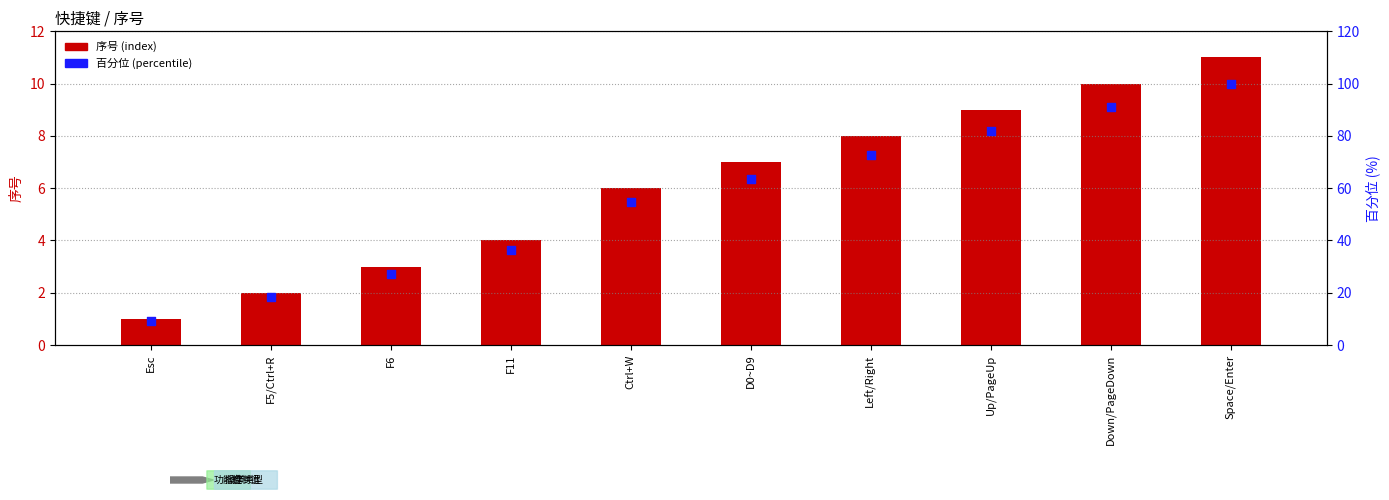

Is the value of 序号 (index) at Ctrl+W greater than the value of 百分位 (percentile) at Down/PageDown?

No